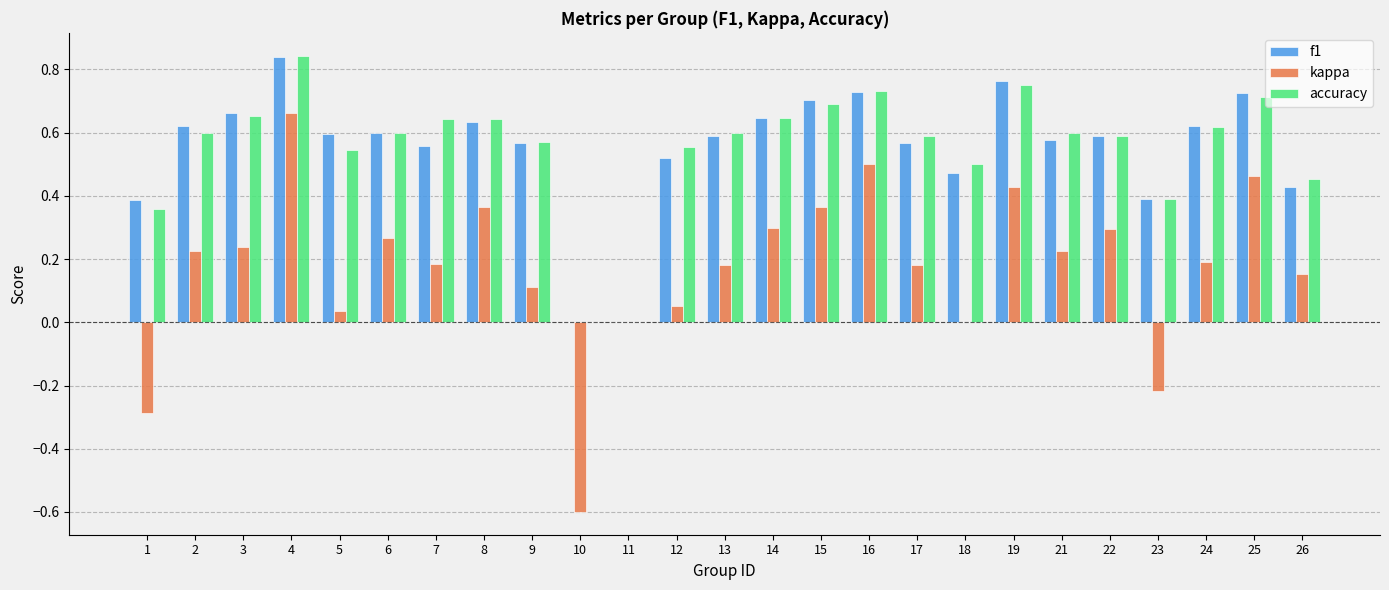

At which category is the sum across all series the highest?

4